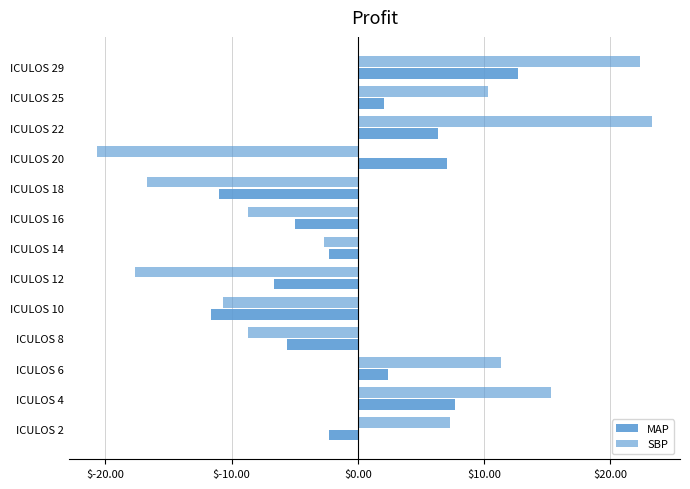

Reading left to right, what are all the values shown in this chart?

MAP: -2.3	7.7	2.4	-5.6	-11.6	-6.6	-2.3	-5.0	-11.0	7.0	6.4	2.0	12.7
SBP: 7.3	15.3	11.3	-8.7	-10.7	-17.7	-2.7	-8.7	-16.7	-20.7	23.3	10.3	22.3